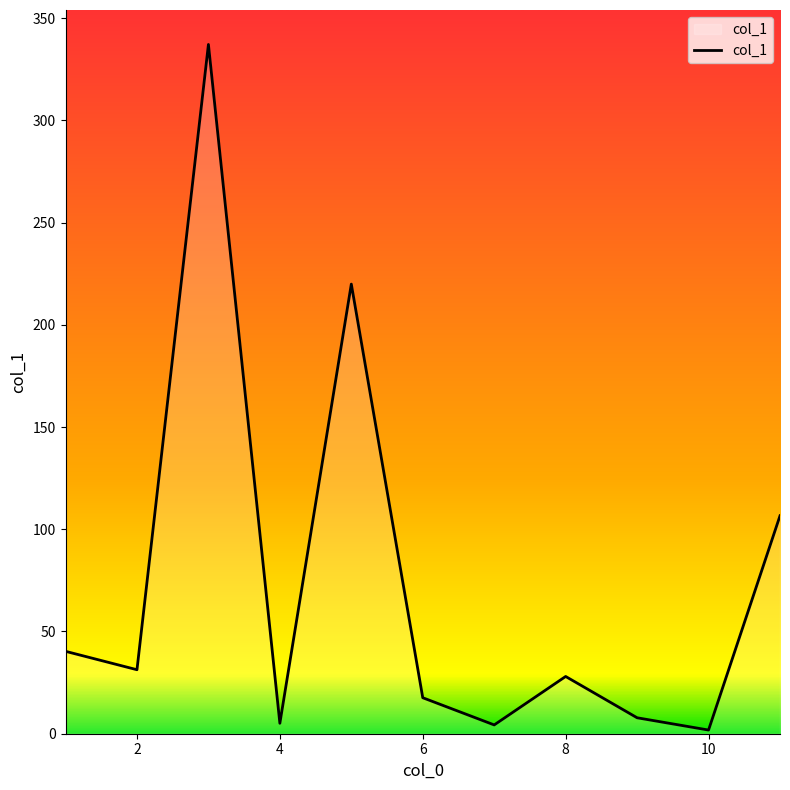

True or false: there are more than 2 points higher than both neighbors.

True